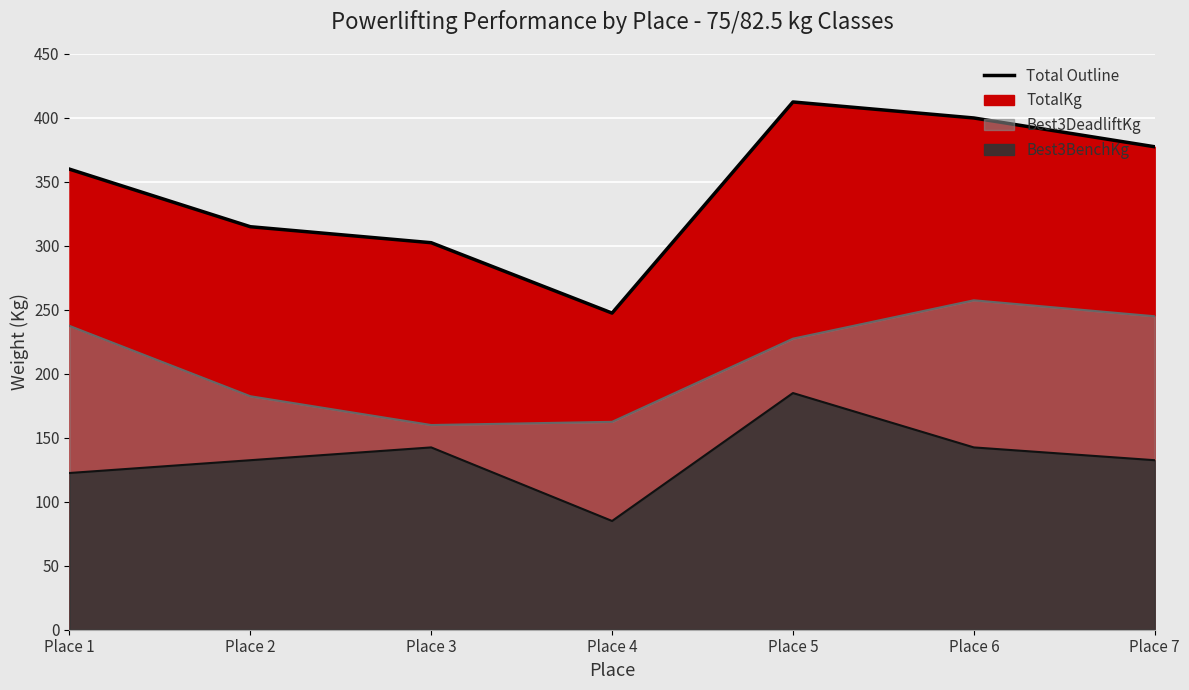

What is the value of the Best3BenchKg point at the 5th from the left?

185.0